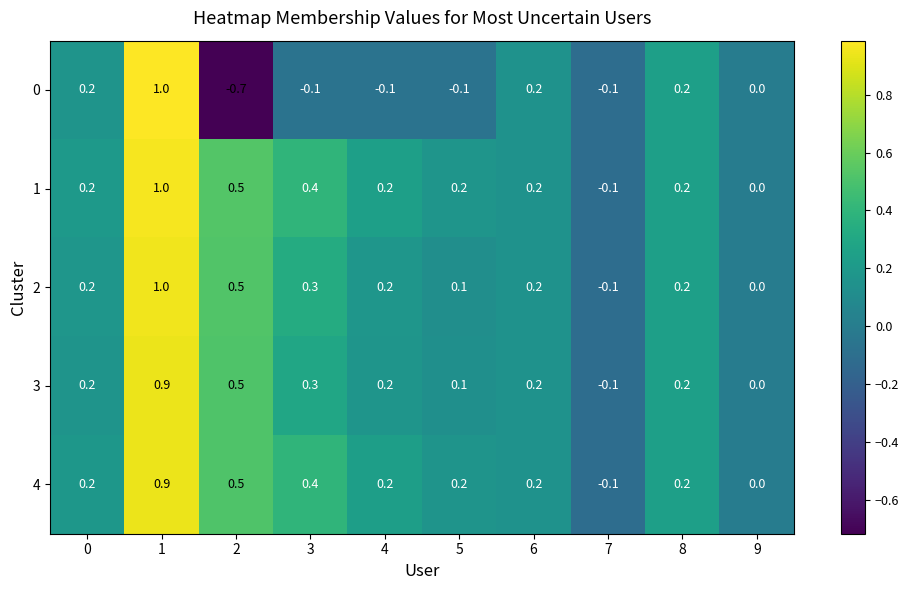

What is the maximum value shown in the chart?

1.0